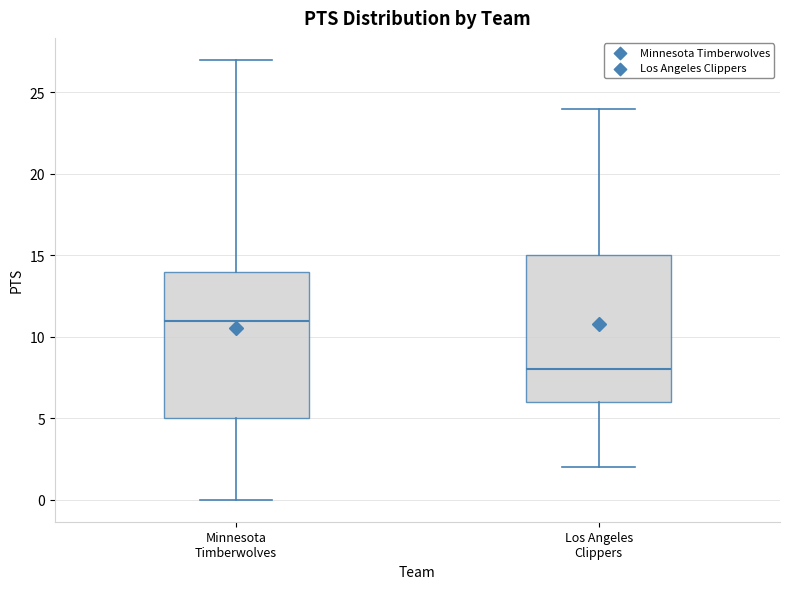

Reading left to right, transcribe this box plot: for each box, give where its median line is, the range the box spans, and where its two whiskers end, as read against the y-axis. The values are not printed on the chart, so give them approximately, as read against the axis.

Minnesota Timberwolves: median 11, box 5 to 14, whiskers 0 to 27
Los Angeles Clippers: median 8, box 6 to 15, whiskers 2 to 24